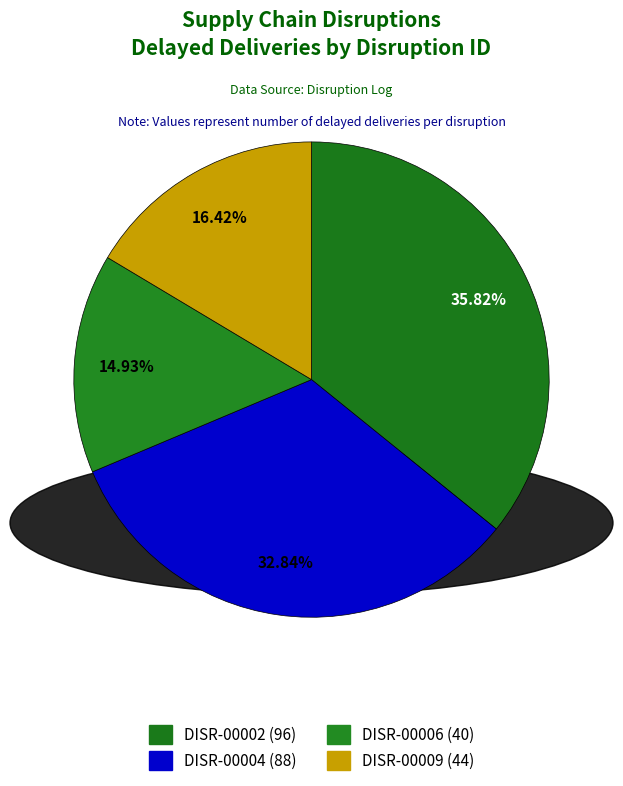

How many segments does this pie chart have?

4